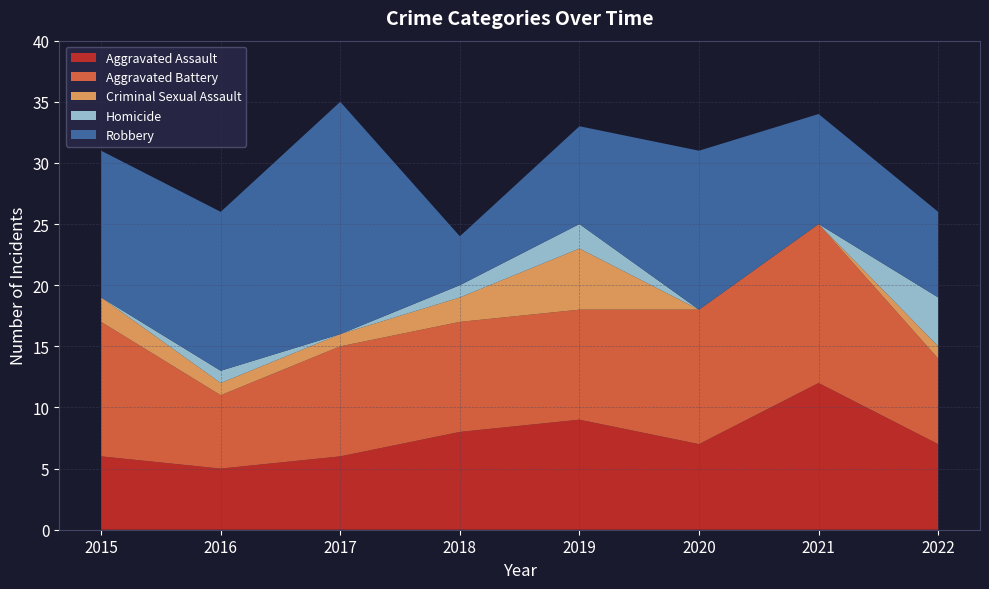

Reading right to left, what are all the values shown in this chart?

Aggravated Assault: 7	12	7	9	8	6	5	6
Aggravated Battery: 7	13	11	9	9	9	6	11
Criminal Sexual Assault: 1	0	0	5	2	1	1	2
Homicide: 4	0	0	2	1	0	1	0
Robbery: 7	9	13	8	4	19	13	12